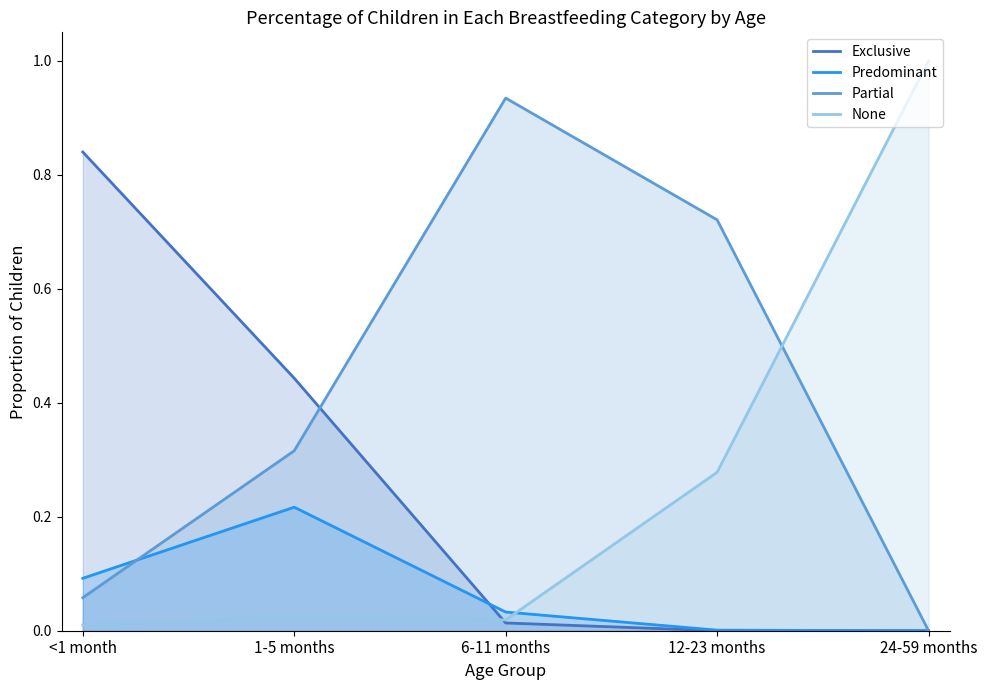

What is the total value across all series at 24-59 months?

1.0